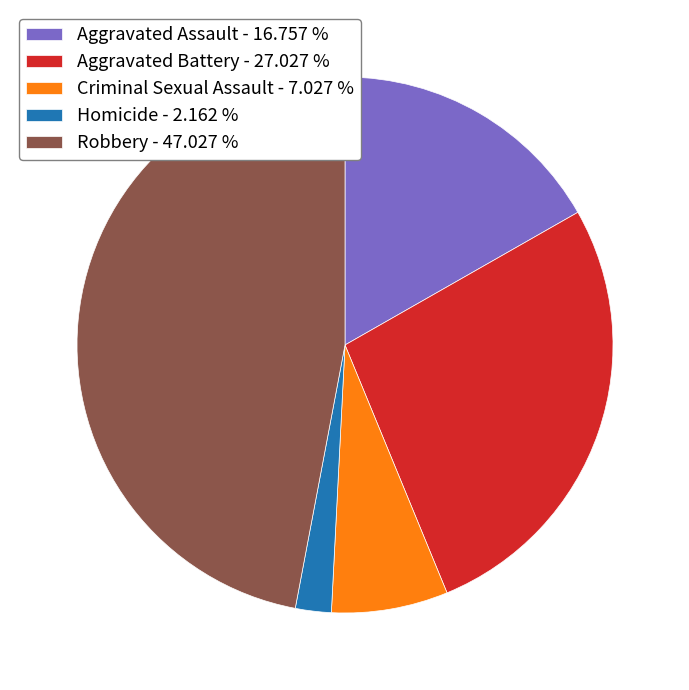

Which has a higher value, Robbery or Aggravated Battery?

Robbery